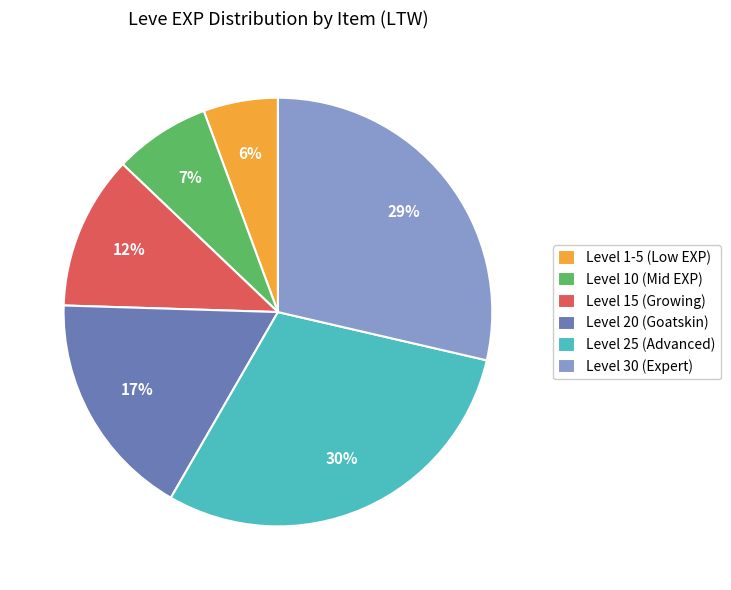

To the nearest percent, what percentage of the pie is Level 30 (Expert)?

29%